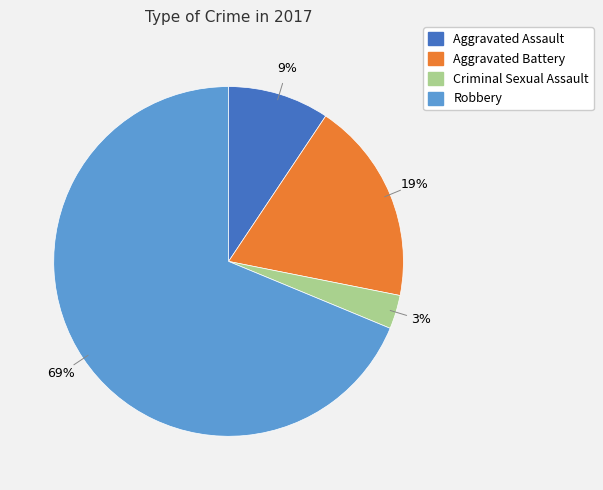

What is the ratio of the value at Criminal Sexual Assault to the value at Aggravated Battery?

0.2